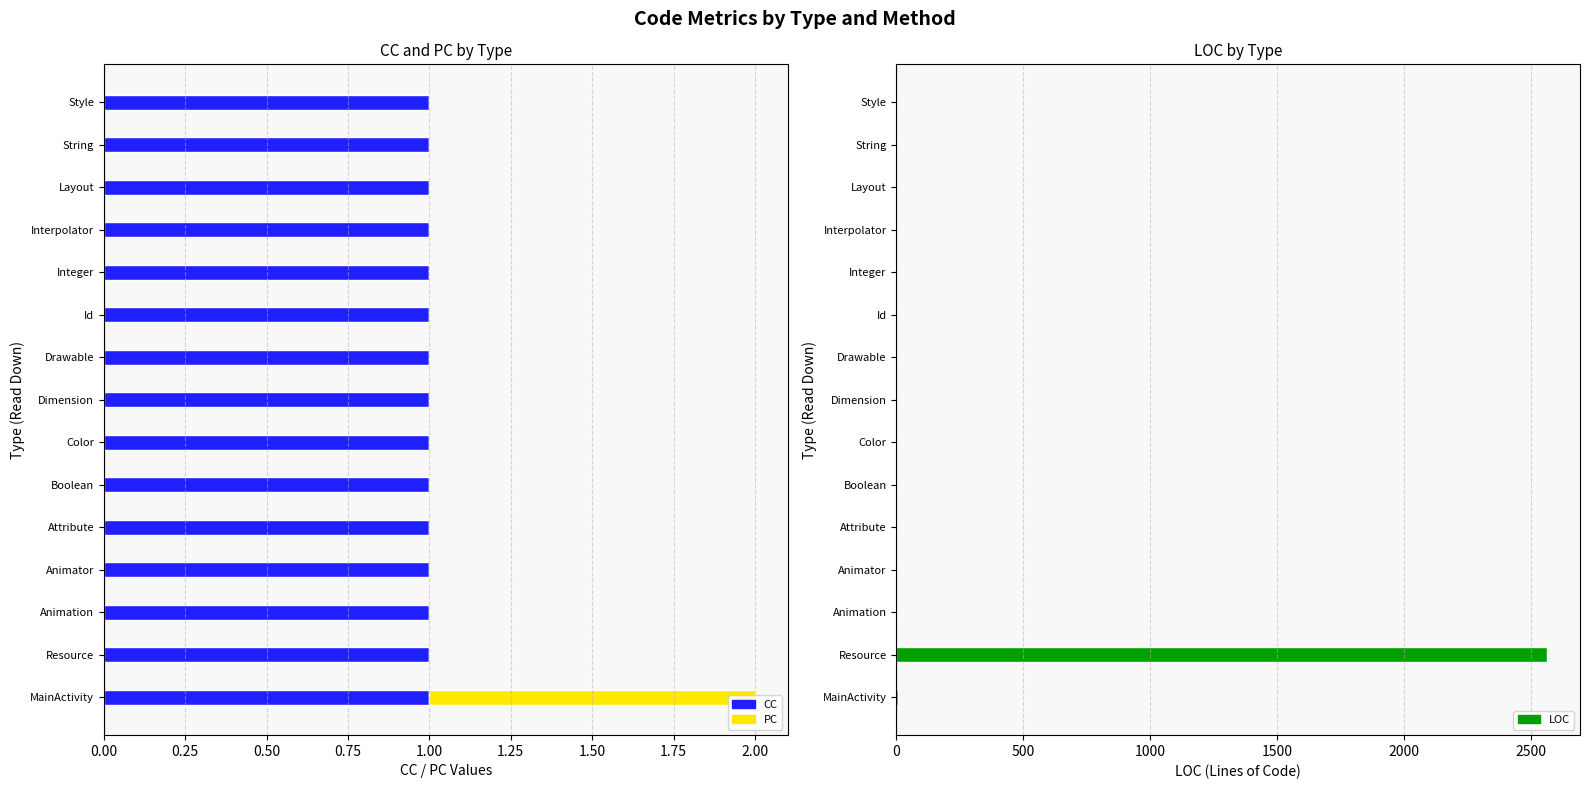

Is it true that CC equals 2 at String?

False